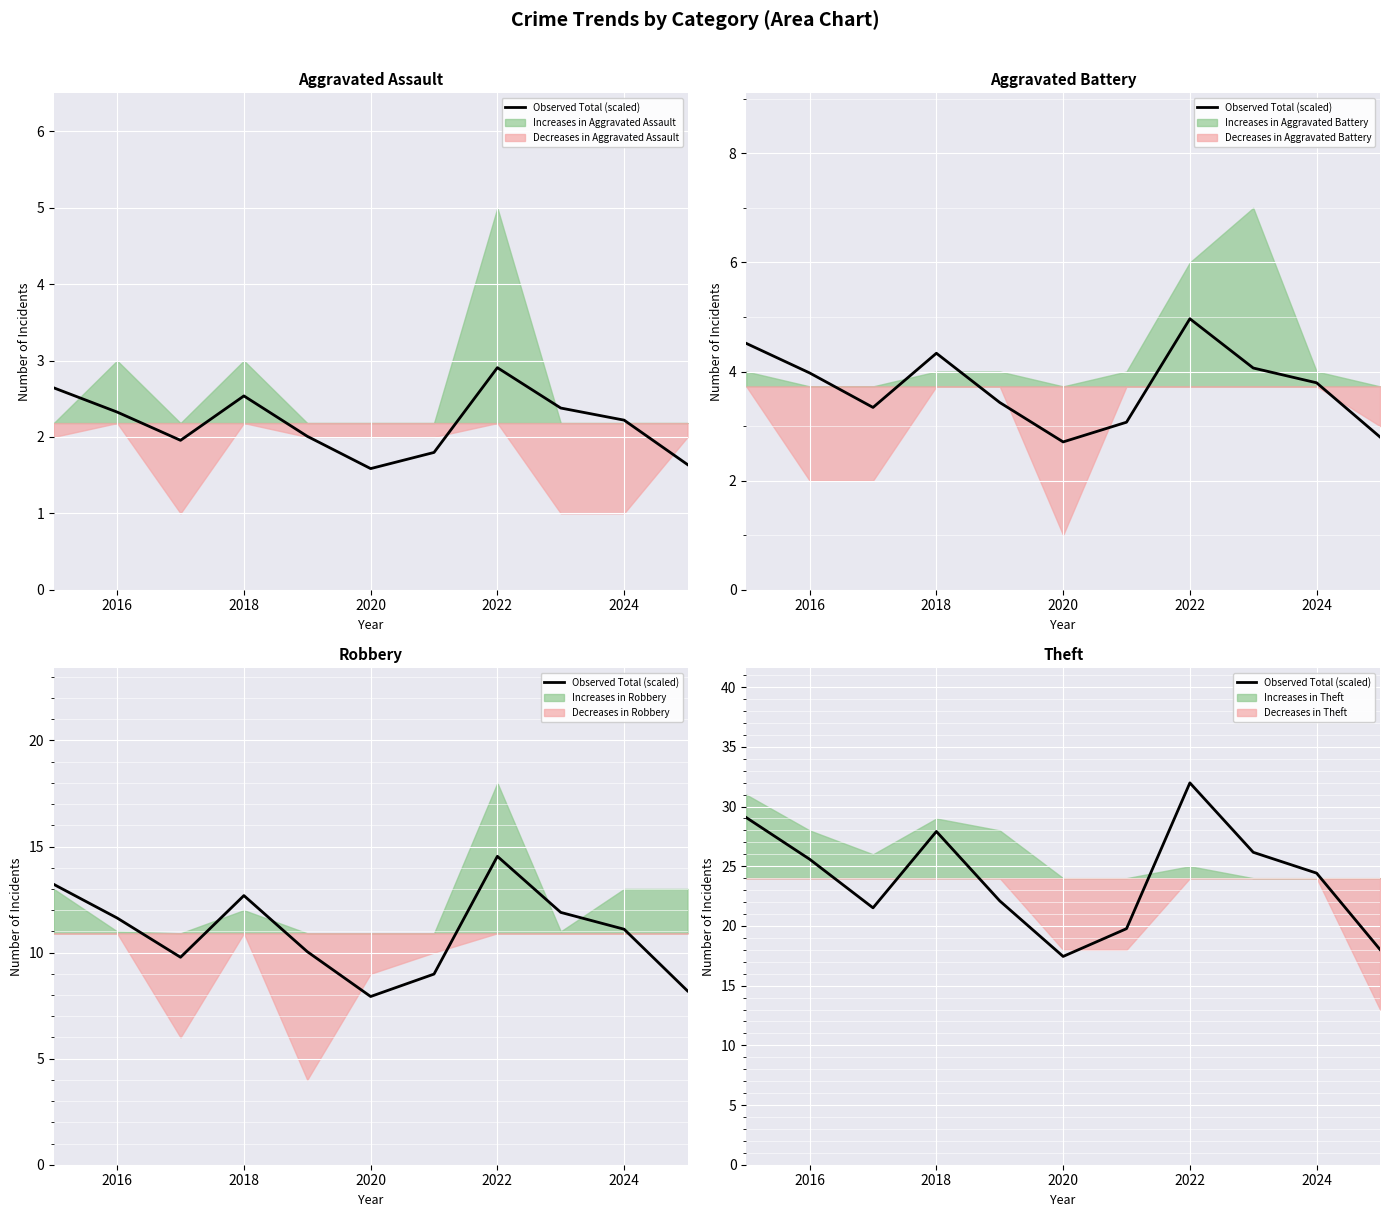

What is the difference between the maximum and second lowest values?

14.0